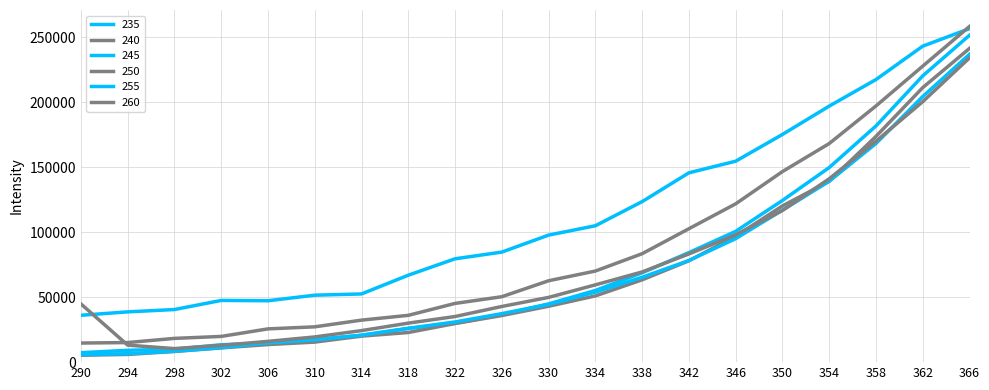

True or false: 255 and 235 cross at least once.

False